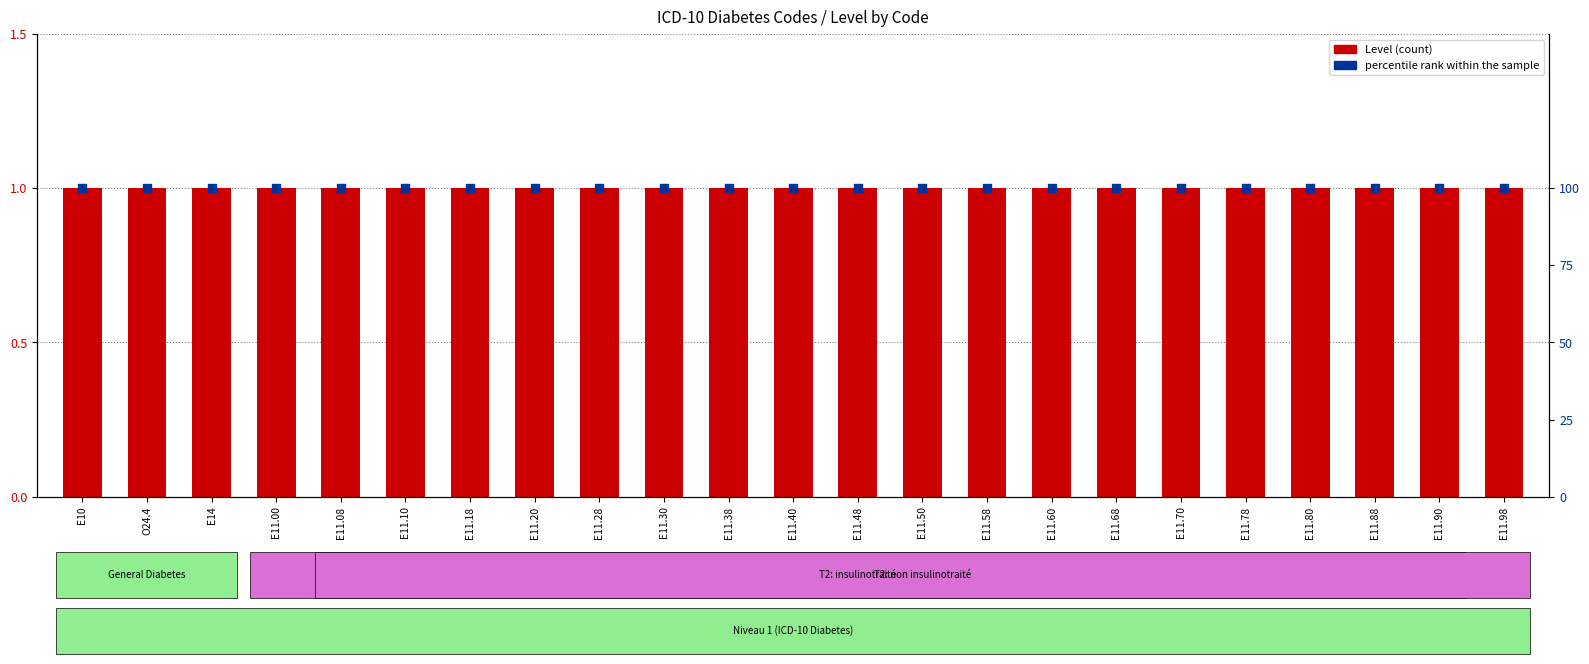

Which series has the largest Y range (max minus min)?

Level (count)